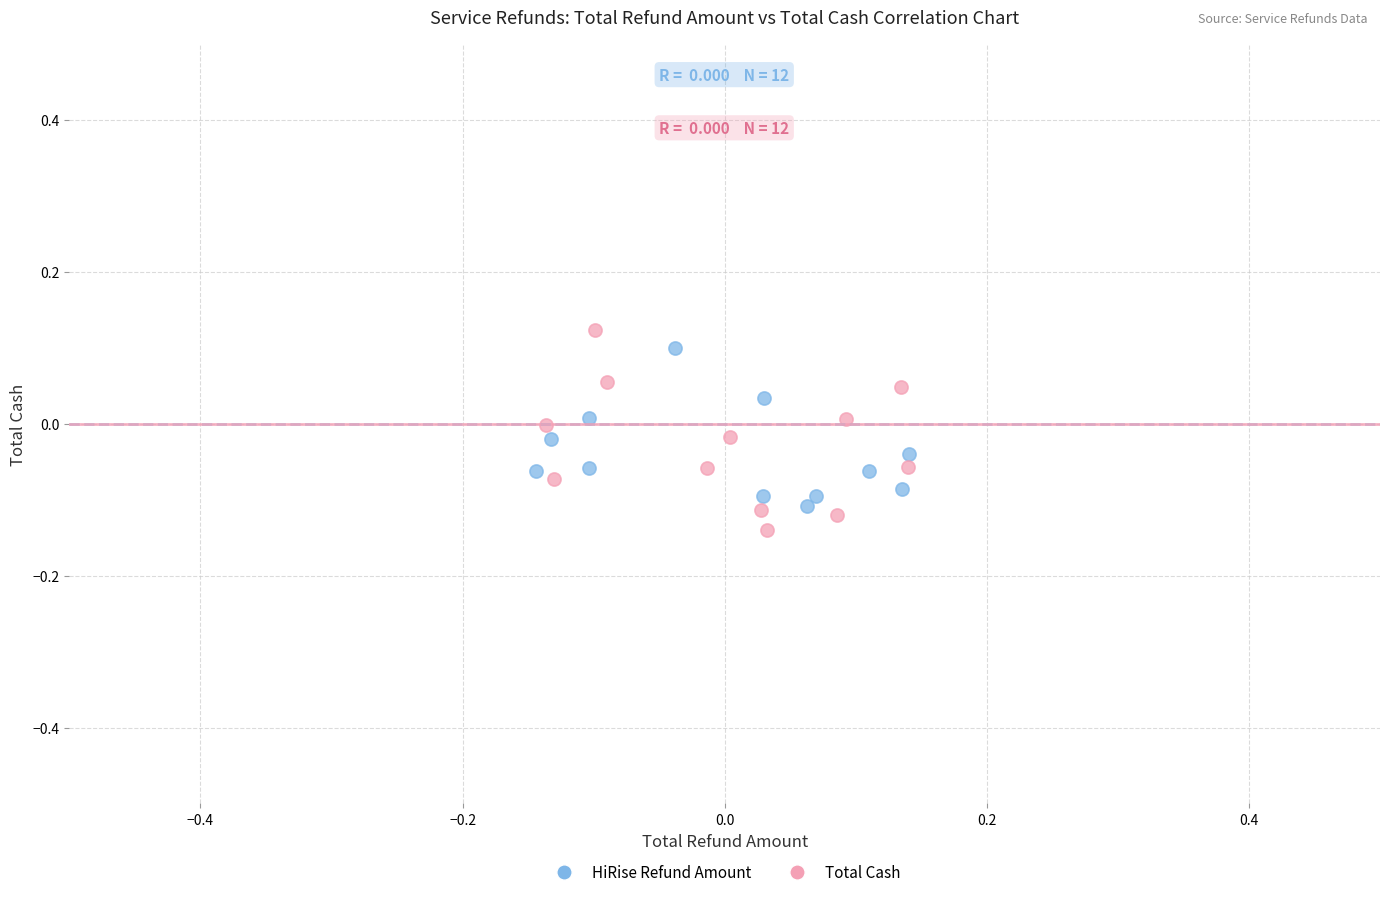

What are all the series names shown in the legend?

HiRise Refund Amount, Total Cash